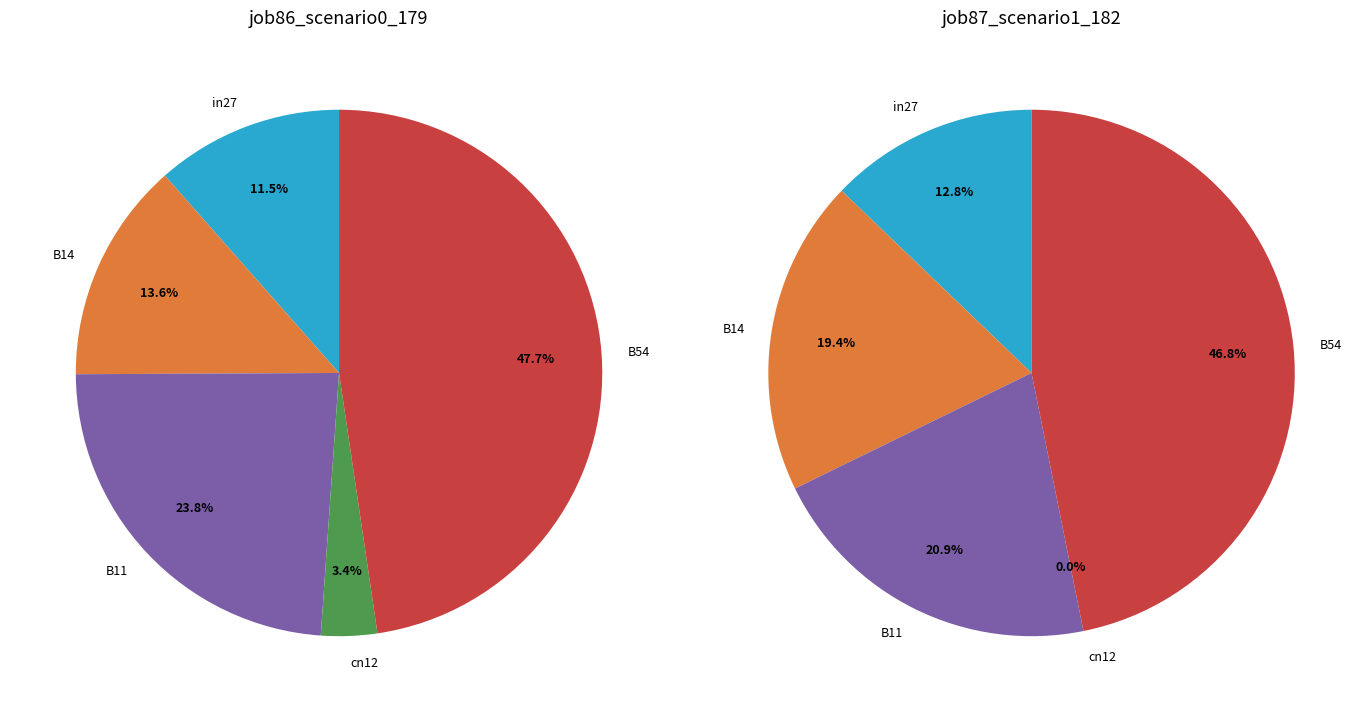

Is it true that cn12 is 3% of the pie?

True